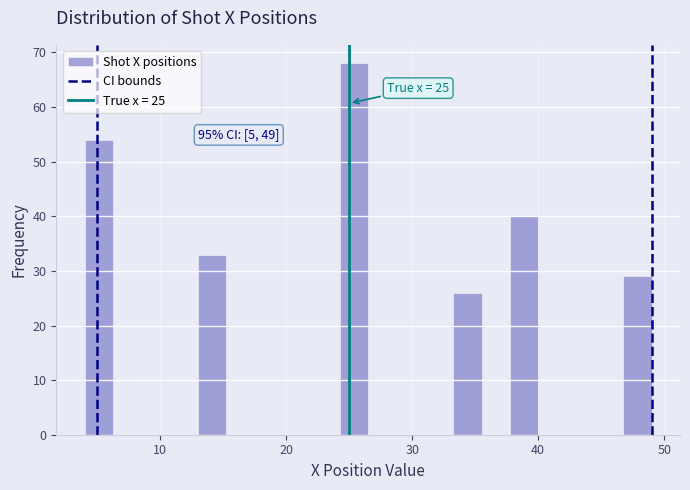

Around what value on the x-axis is the tallest bar? Give the approximate position of its centre, as read against the axis.

25